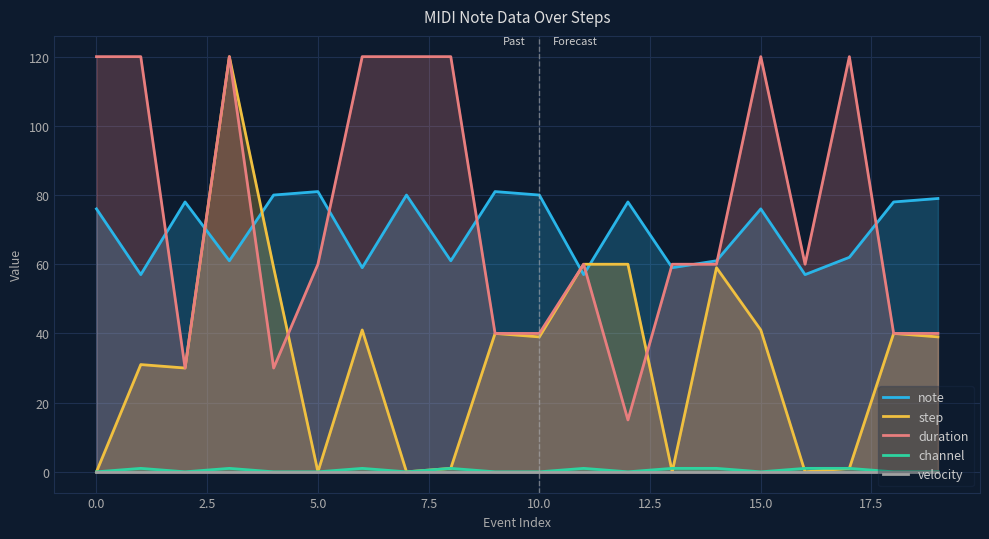

What is the value of the note point at the 1st from the left?

76